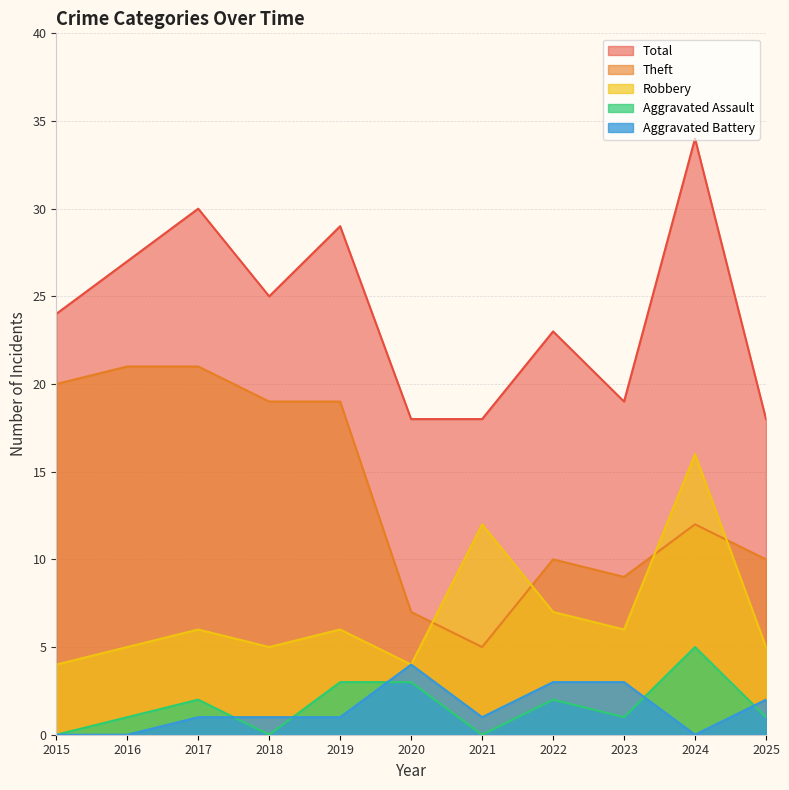

How many Aggravated Battery values are between 0 and 3?

10